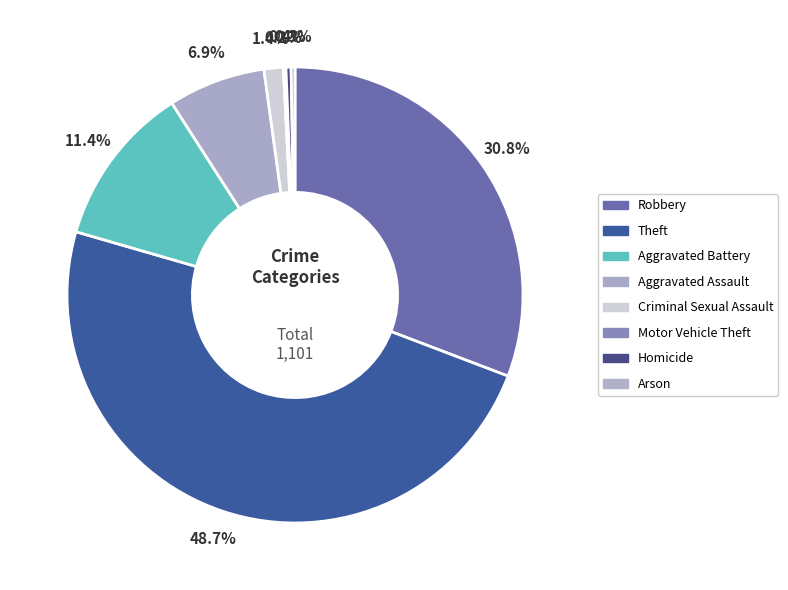

What is the ratio of the value at Aggravated Battery to the value at Aggravated Assault?

1.7